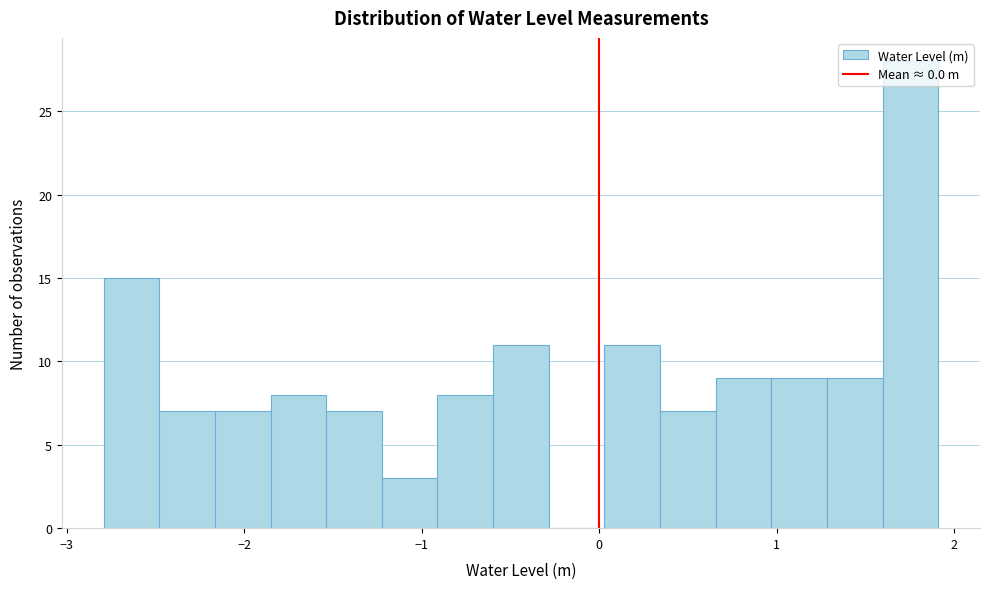

Around what value on the x-axis is the tallest bar? Give the approximate position of its centre, as read against the axis.

1.8